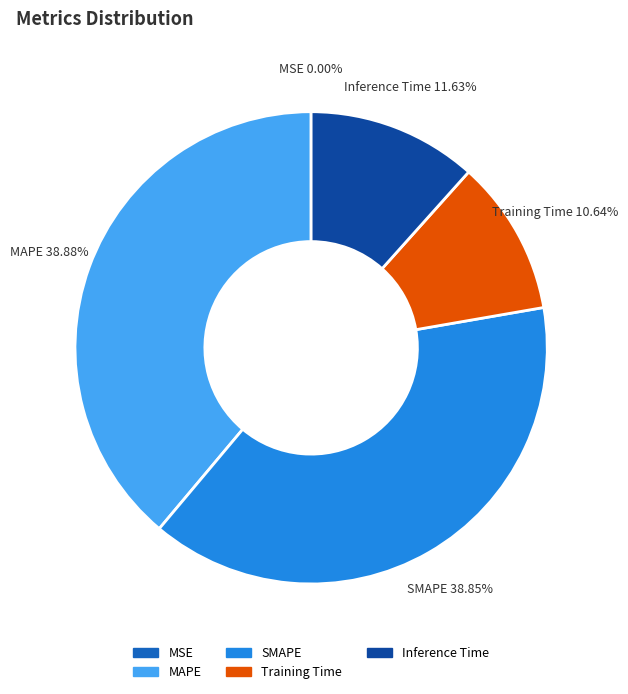

Between Inference Time and Training Time, which is larger?

Inference Time